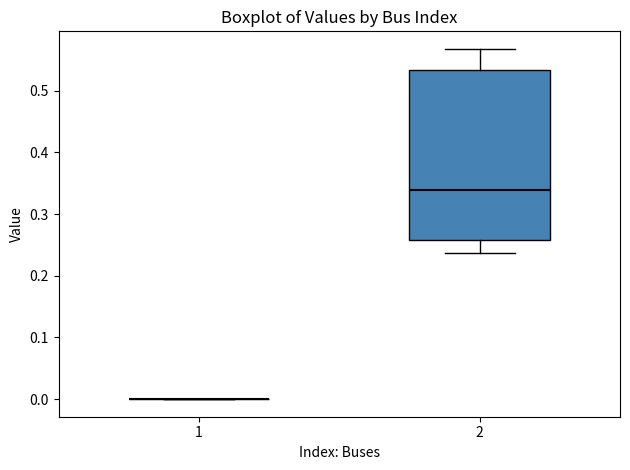

Which box is the tallest, from its lower edge to its upper edge?

2